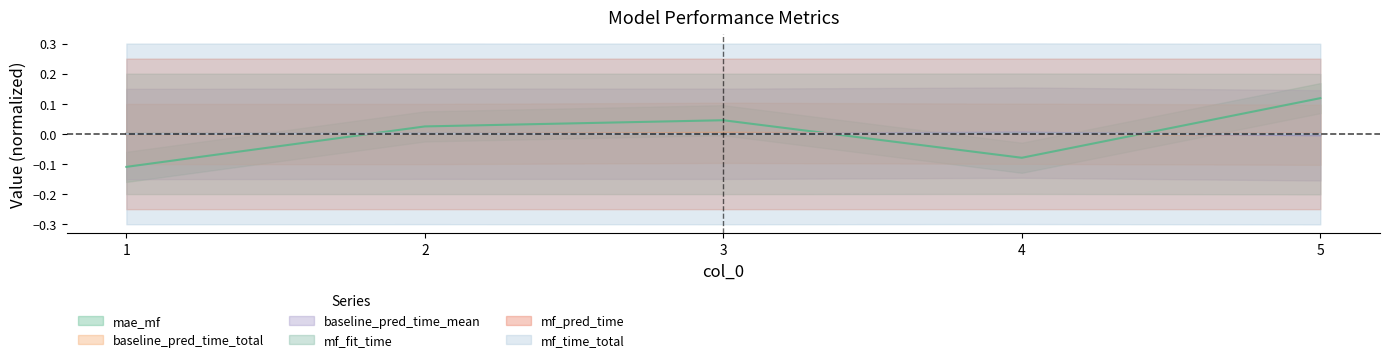

Is the value of mf_time_total at 3 greater than the value of mf_pred_time at 4?

No